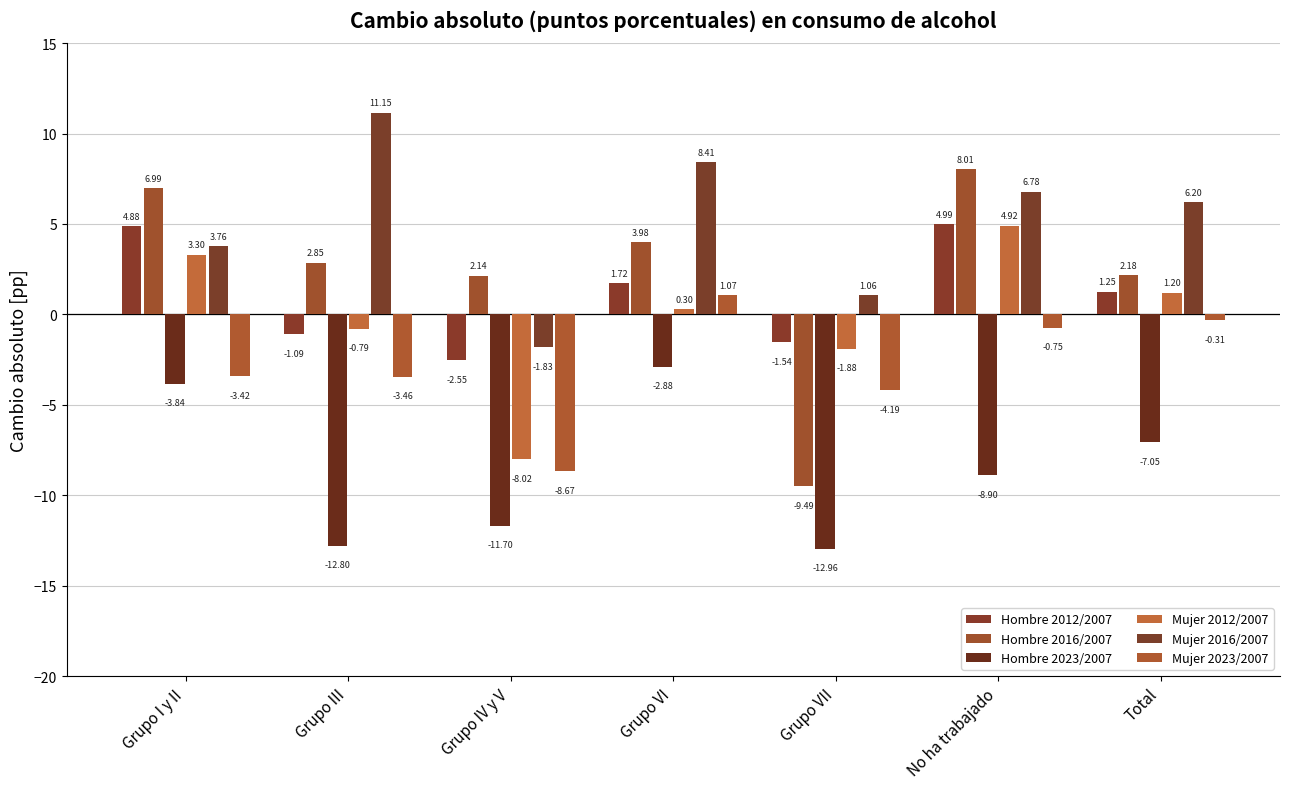

Reading left to right, what are all the values shown in this chart?

Hombre 2012/2007: Grupo I y II=4.9	Grupo III=-1.1	Grupo IV y V=-2.5	Grupo VI=1.7	Grupo VII=-1.5	No ha trabajado=5.0	Total=1.3
Hombre 2016/2007: Grupo I y II=7.0	Grupo III=2.8	Grupo IV y V=2.1	Grupo VI=4.0	Grupo VII=-9.5	No ha trabajado=8.0	Total=2.2
Hombre 2023/2007: Grupo I y II=-3.8	Grupo III=-12.8	Grupo IV y V=-11.7	Grupo VI=-2.9	Grupo VII=-13.0	No ha trabajado=-8.9	Total=-7.1
Mujer 2012/2007: Grupo I y II=3.3	Grupo III=-0.8	Grupo IV y V=-8.0	Grupo VI=0.3	Grupo VII=-1.9	No ha trabajado=4.9	Total=1.2
Mujer 2016/2007: Grupo I y II=3.8	Grupo III=11.2	Grupo IV y V=-1.8	Grupo VI=8.4	Grupo VII=1.1	No ha trabajado=6.8	Total=6.2
Mujer 2023/2007: Grupo I y II=-3.4	Grupo III=-3.5	Grupo IV y V=-8.7	Grupo VI=1.1	Grupo VII=-4.2	No ha trabajado=-0.7	Total=-0.3